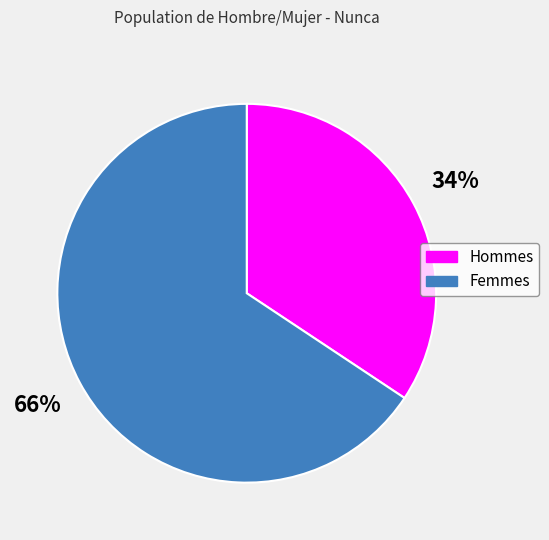

Does any single category account for the majority?

Yes